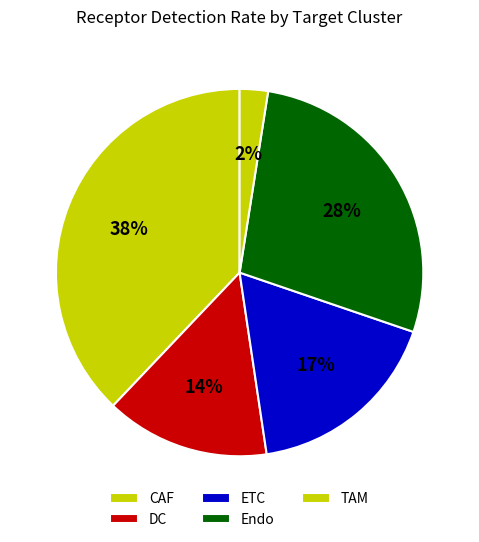

True or false: TAM accounts for 2% of the total.

True